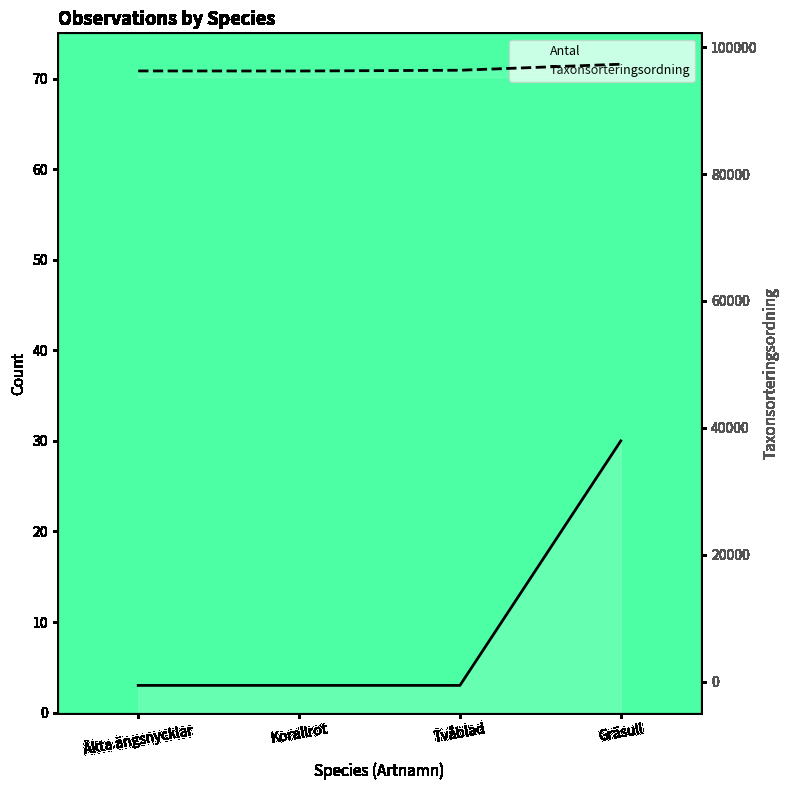

What is the value of the Taxonsorteringsordning point at the 3rd from the left?

96356